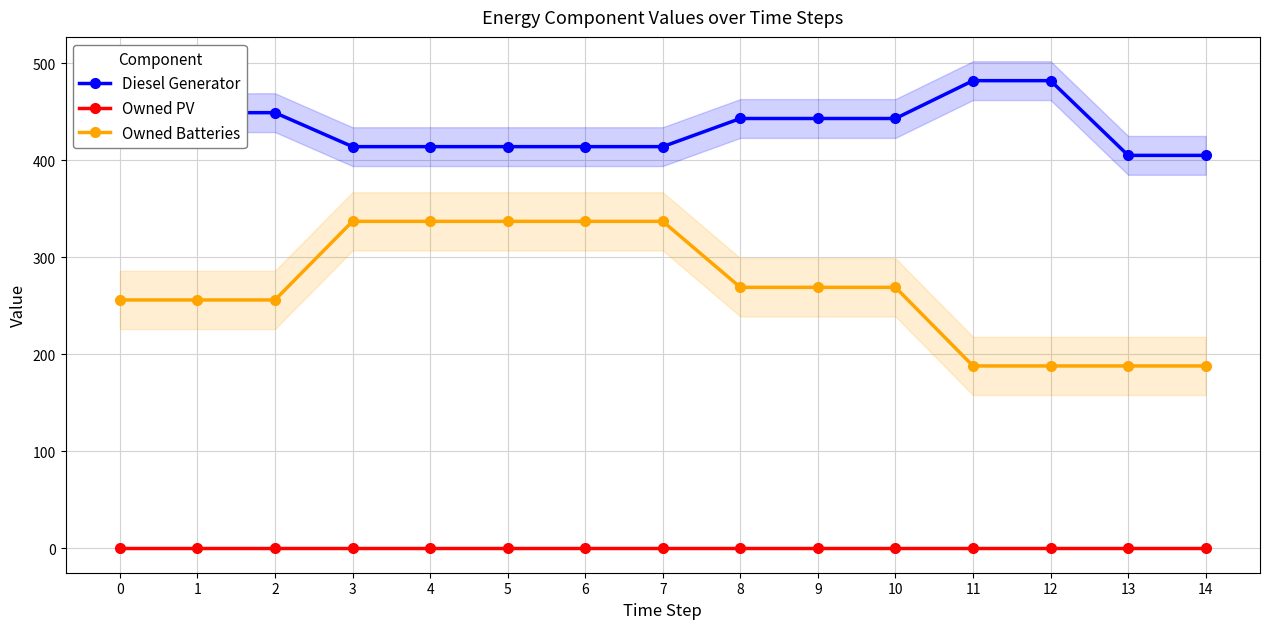

At which category is the sum across all series the highest?

3